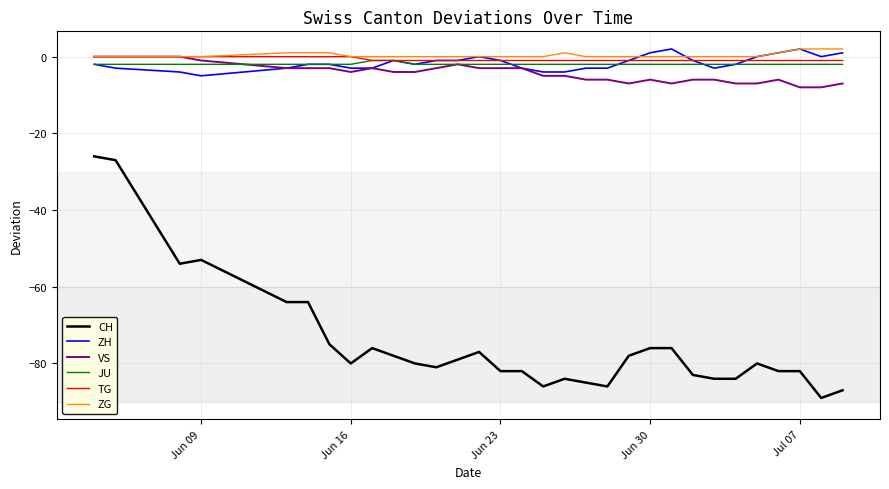

Which series has the widest spread of values?

CH